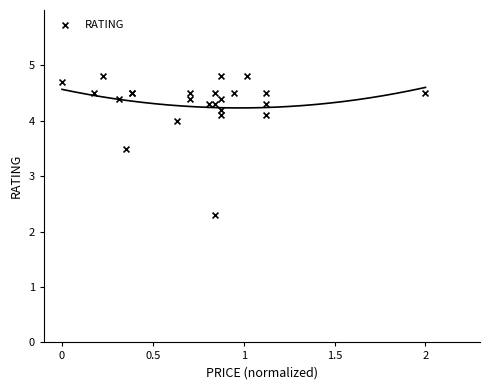

What Y value in the scatter plot is closest to 3?

3.5